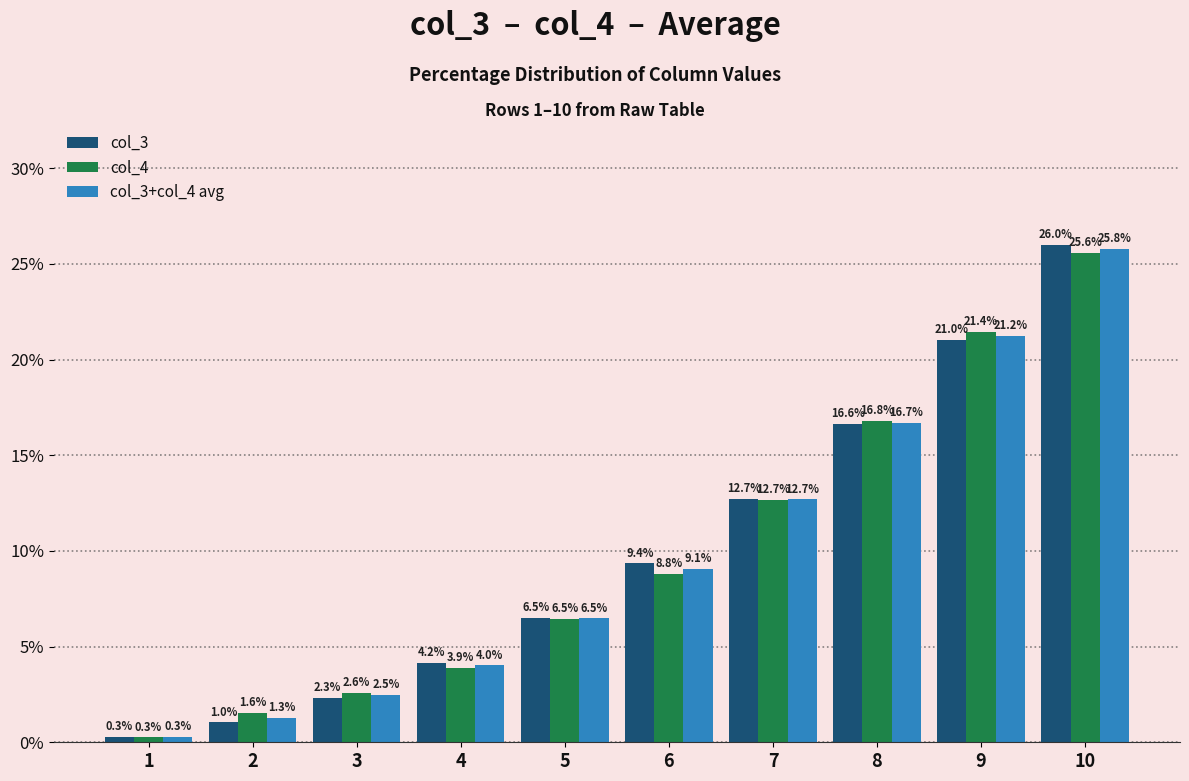

Between 8 and 9, which series saw the biggest shift?

col_4